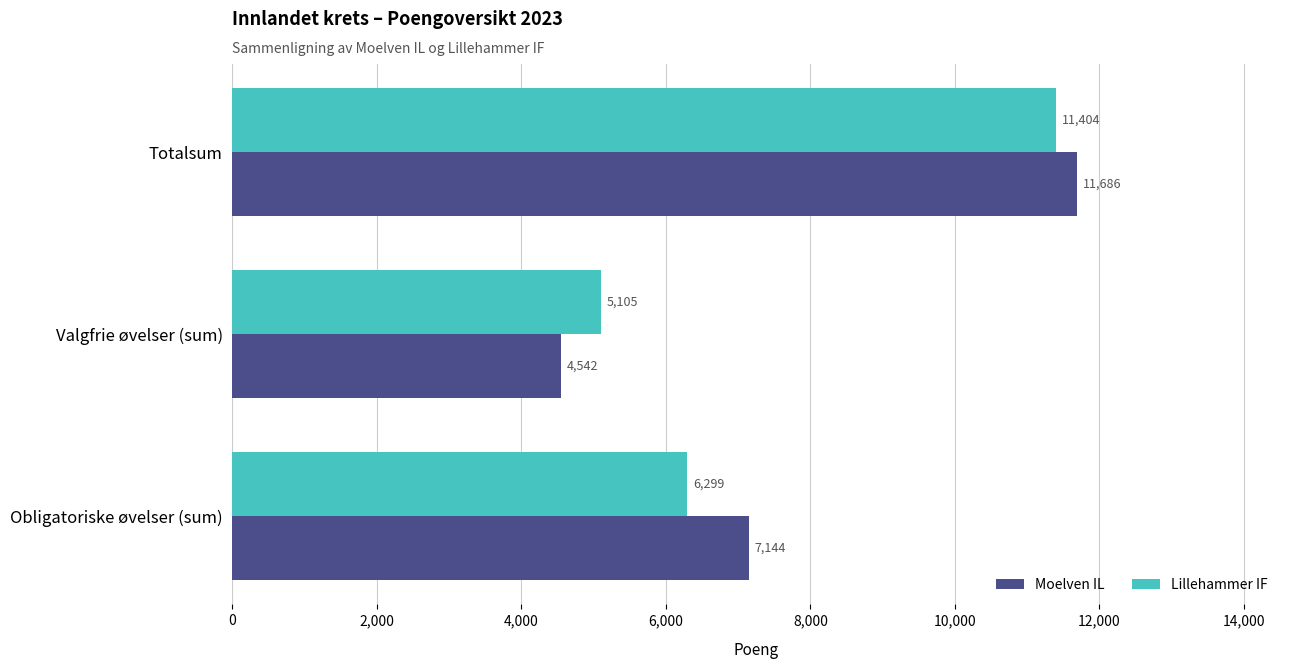

What is the sum of the Lillehammer IF values at Obligatoriske øvelser (sum) and Valgfrie øvelser (sum)?

11404